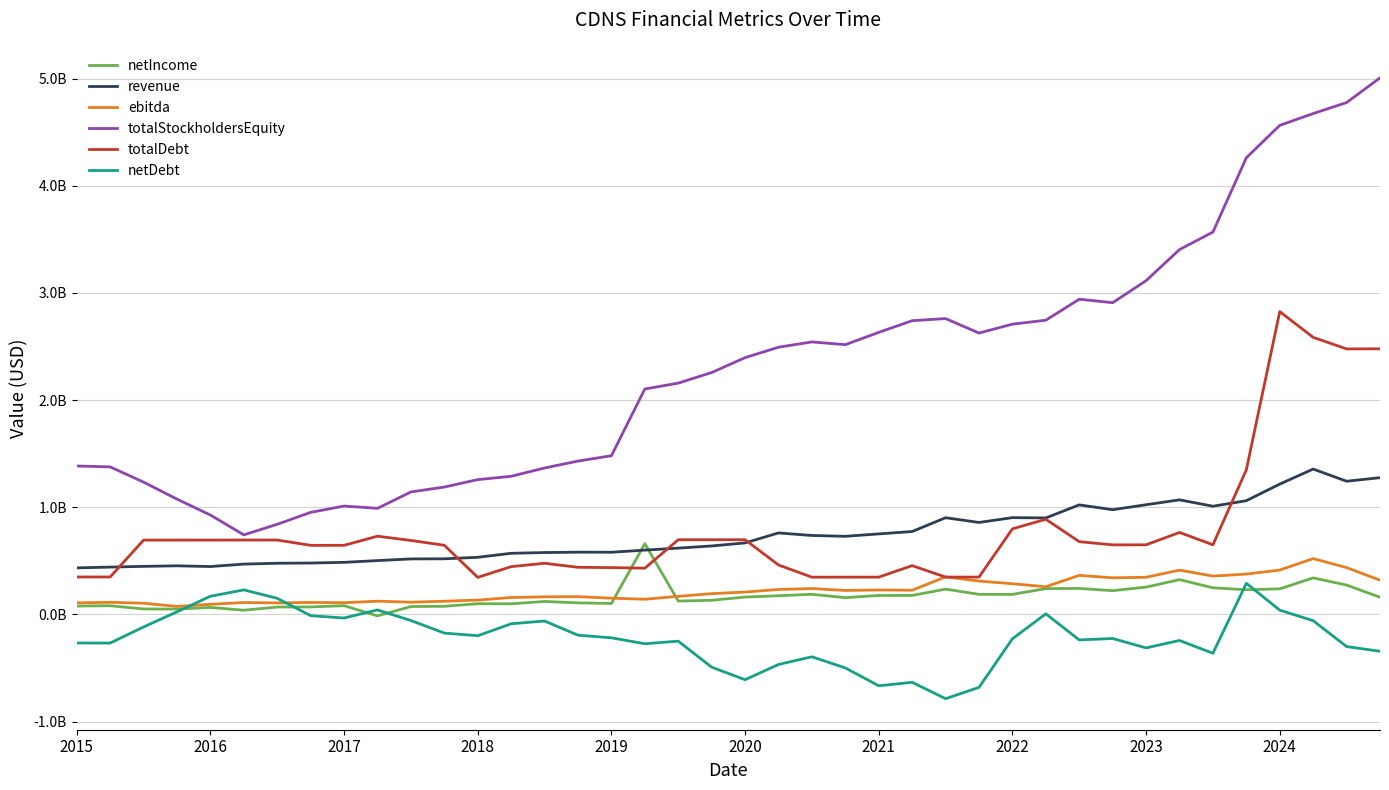

Does the chart have visible grid lines?

Yes